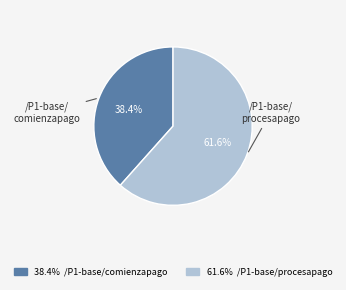

Does any single category account for the majority?

Yes